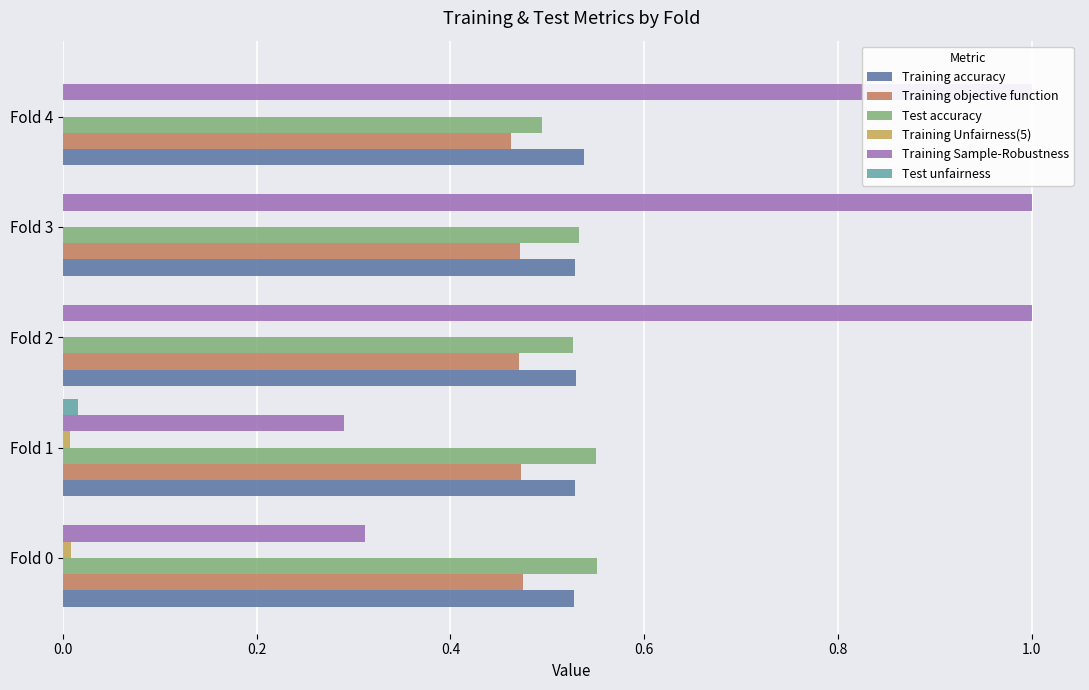

The value of Training Sample-Robustness at Fold 4 is 1.0. True or false?

True